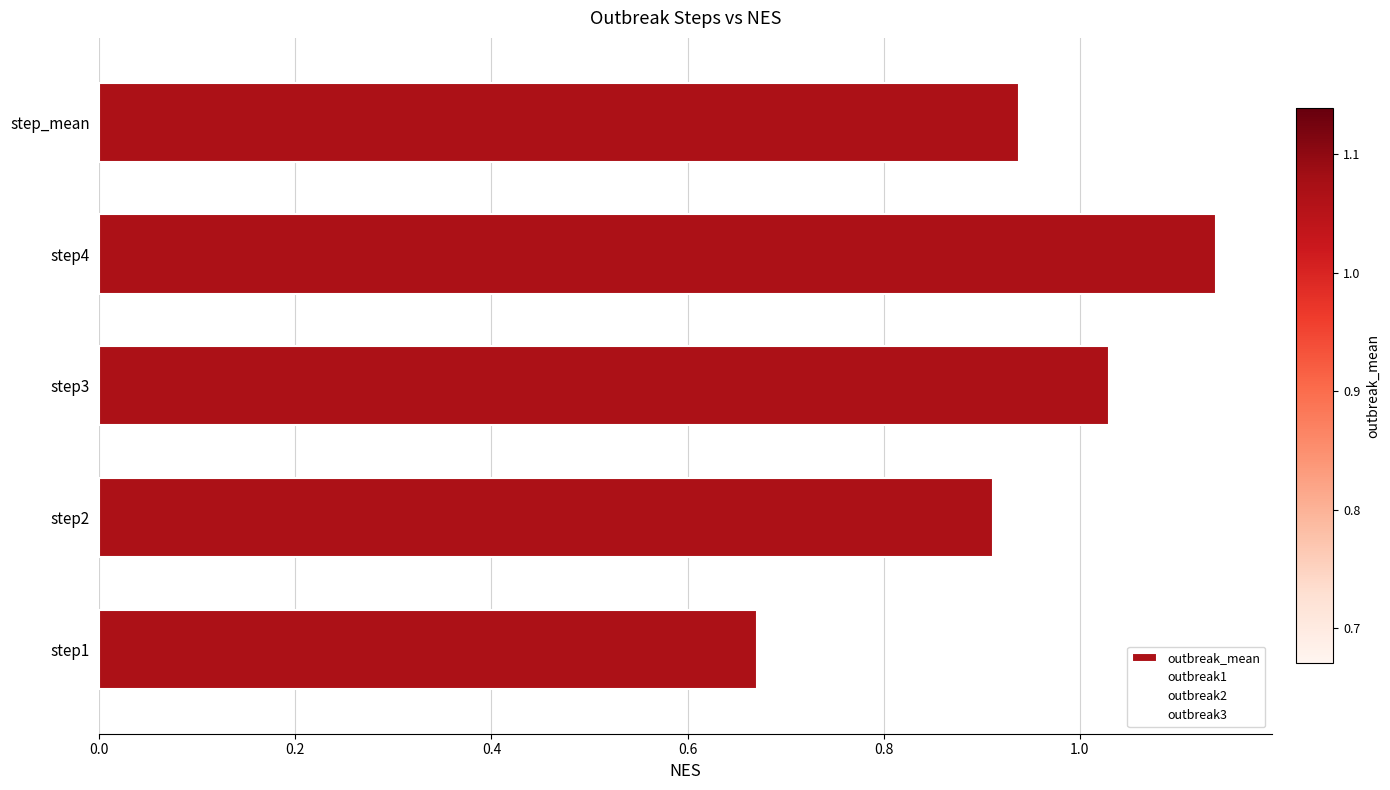

What is the difference between the maximum and minimum values?

0.5